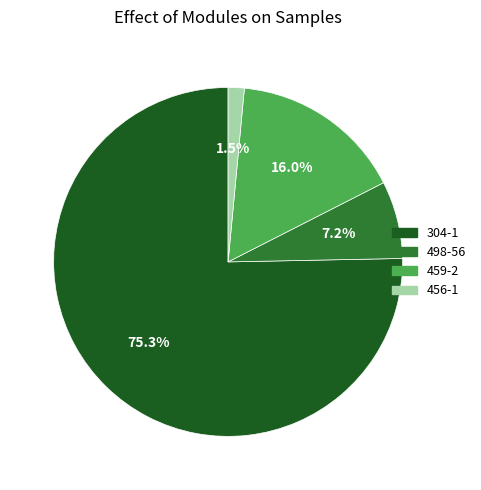

Which has a higher value, 498-56 or 459-2?

459-2